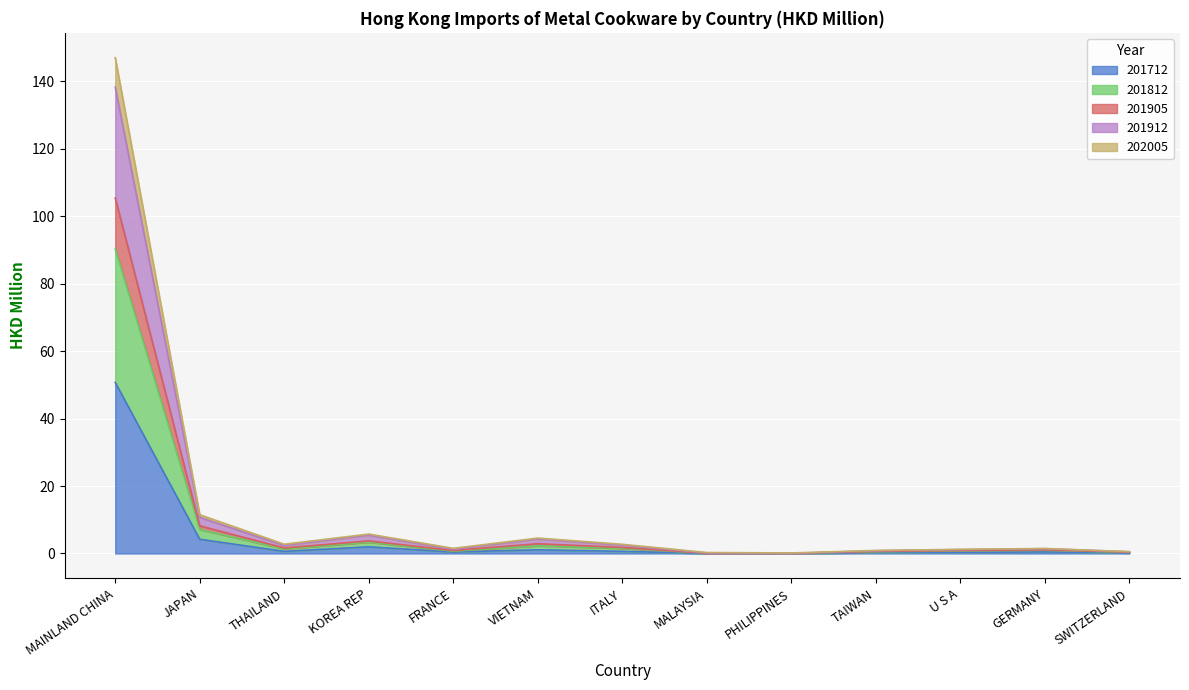

What is the label of the 7th point from the right?

ITALY